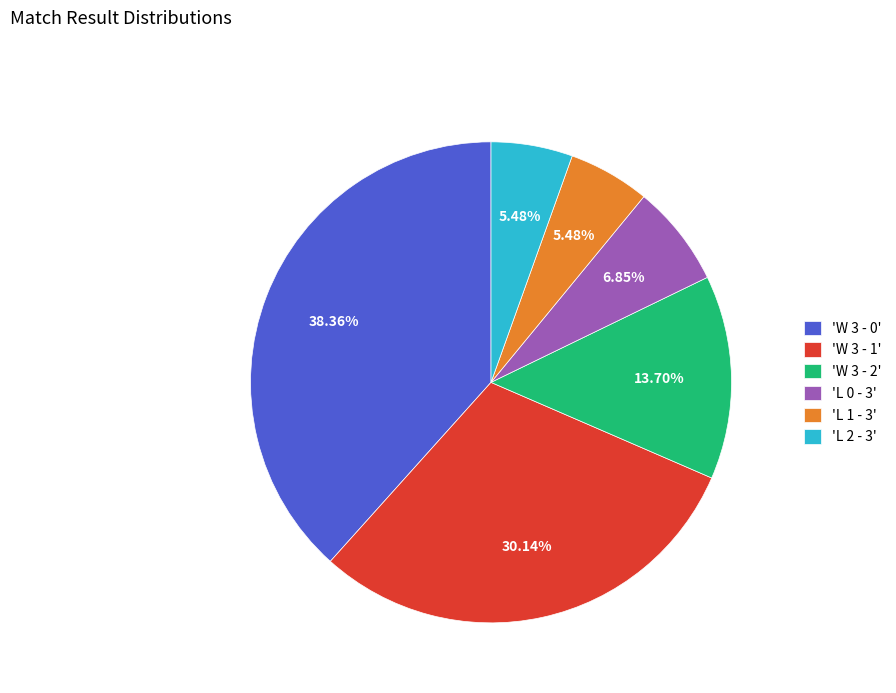

Between 'W 3 - 0' and 'W 3 - 2', which is larger?

'W 3 - 0'